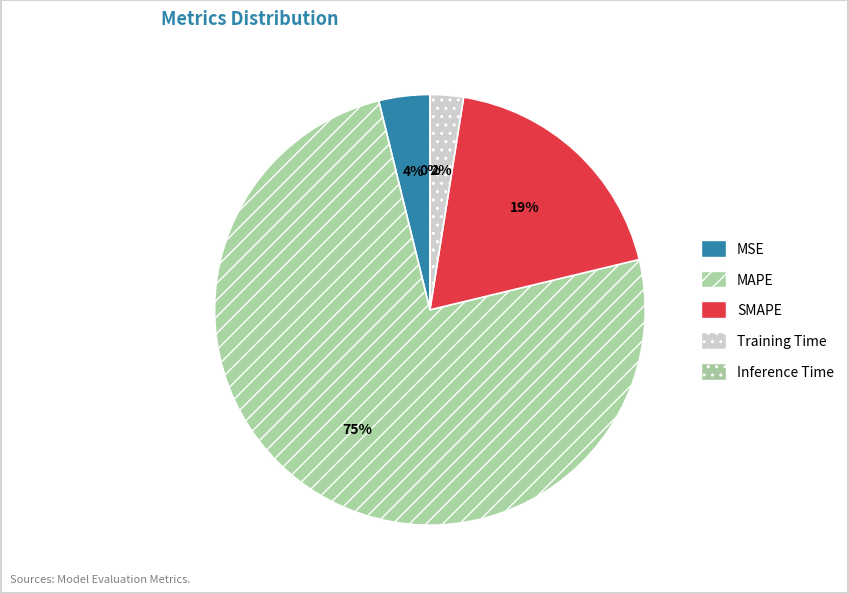

Does MSE account for over 50% of the chart?

No